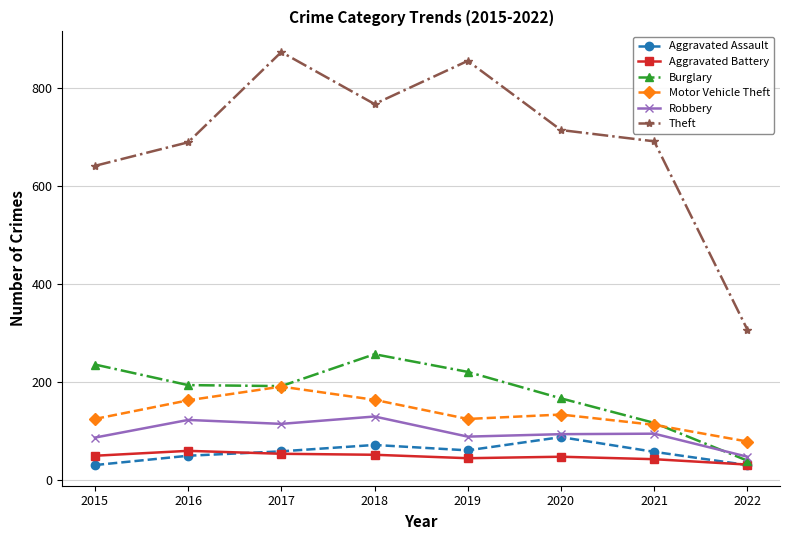

At which category does Theft reach its first local valley?

2018